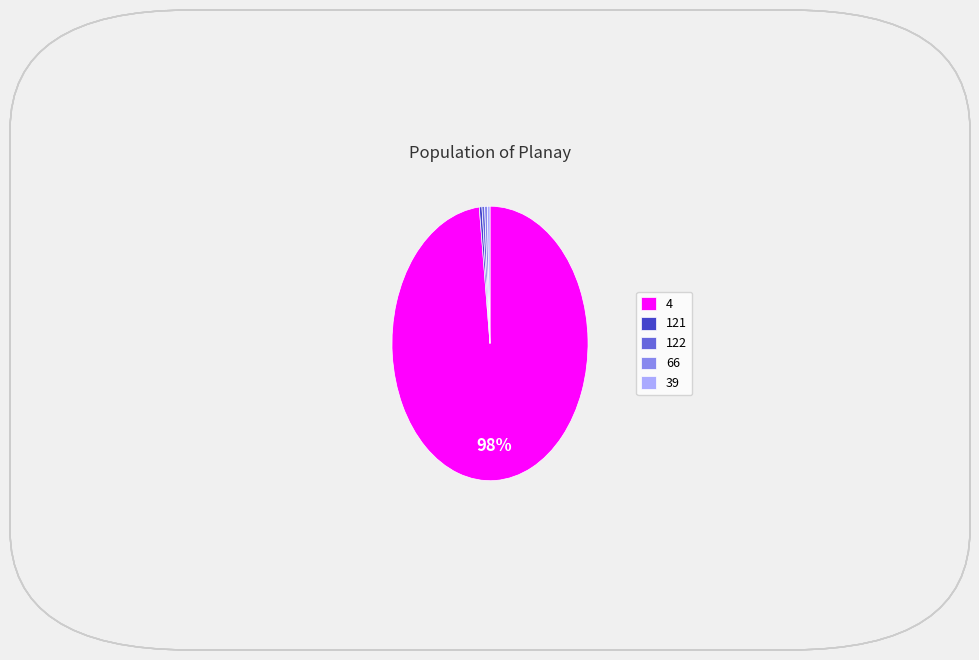

Count the number of slices in the pie.

5